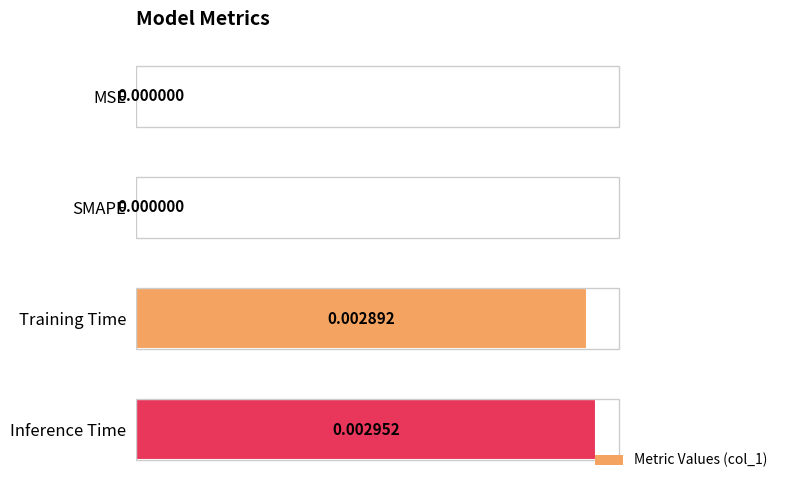

Between MSE and Inference Time, which is larger?

Inference Time